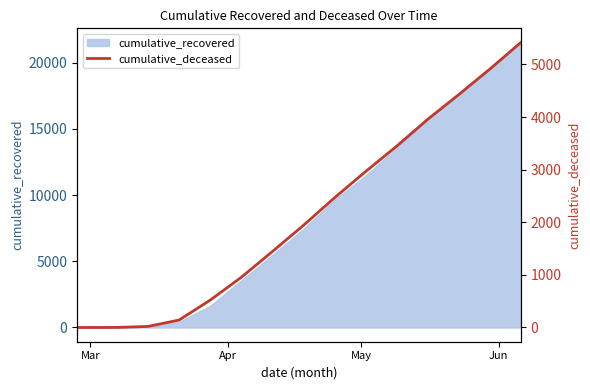

What is the average value?

2172